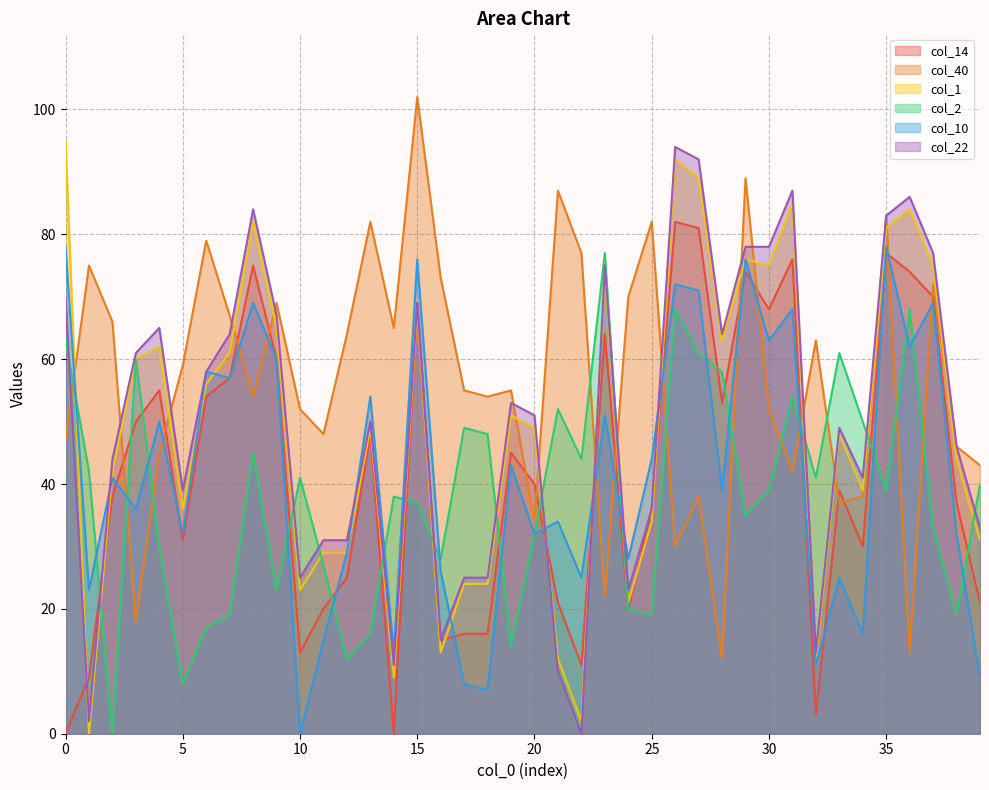

What is the spread (max minus min) of values at 0?

95